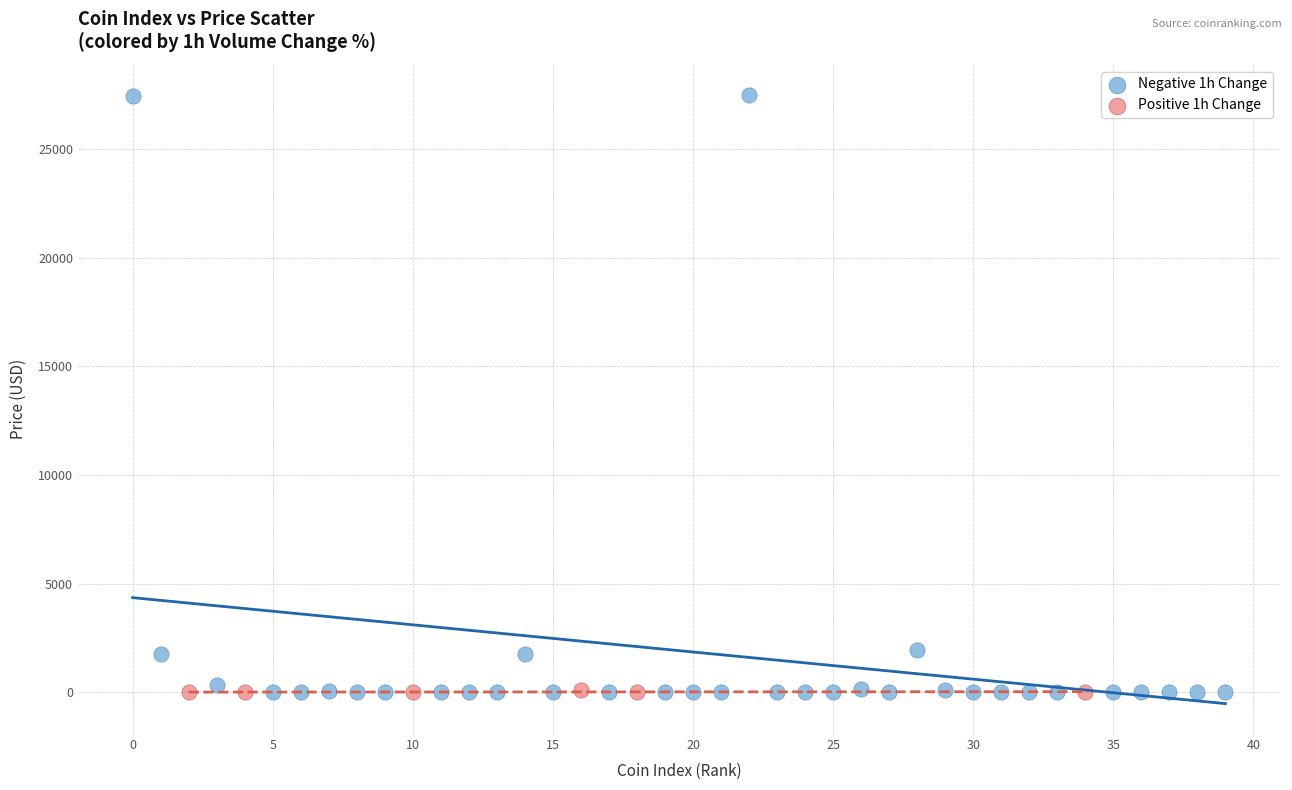

Which series reaches the maximum Y coordinate?

Negative 1h Change